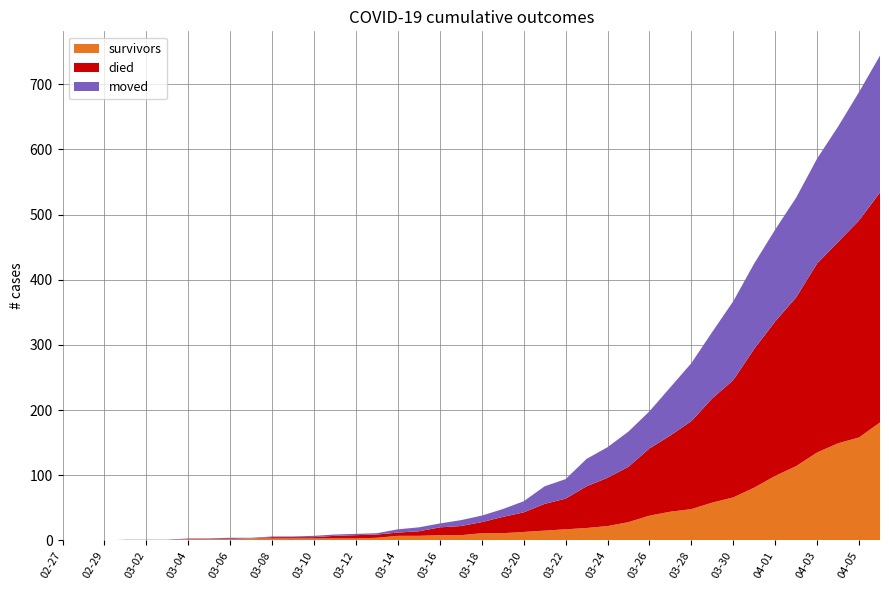

Reading left to right, list all the values displayed in this chart.

survivors: 0	0	0	0	0	0	2	2	2	3	3	3	3	3	3	4	7	7	8	8	11	11	13	15	17	19	22	28	38	44	48	58	66	81	99	114	135	149	158	181
died: 0	0	0	0	0	0	0	0	0	0	2	2	2	4	5	5	5	7	12	14	17	25	30	41	47	64	74	85	103	117	135	160	180	213	237	259	290	309	333	353
moved: 0	0	0	1	1	1	1	1	2	1	1	1	2	2	2	2	5	6	6	9	10	12	17	27	30	42	47	54	57	74	89	102	121	131	141	153	161	177	197	210